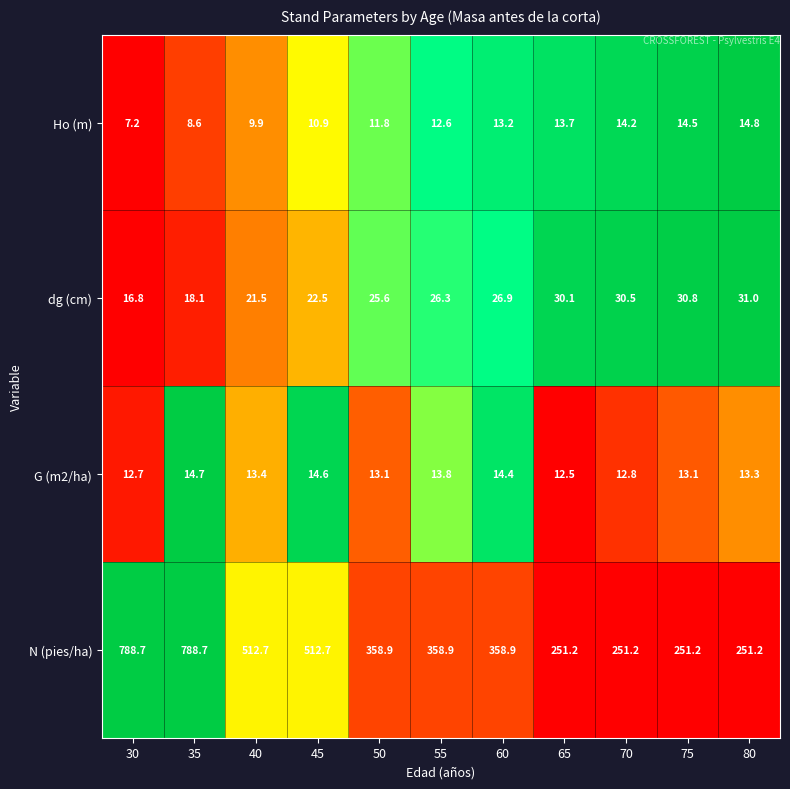

Is it true that Ho (m) equals 4.5 at 35?

False